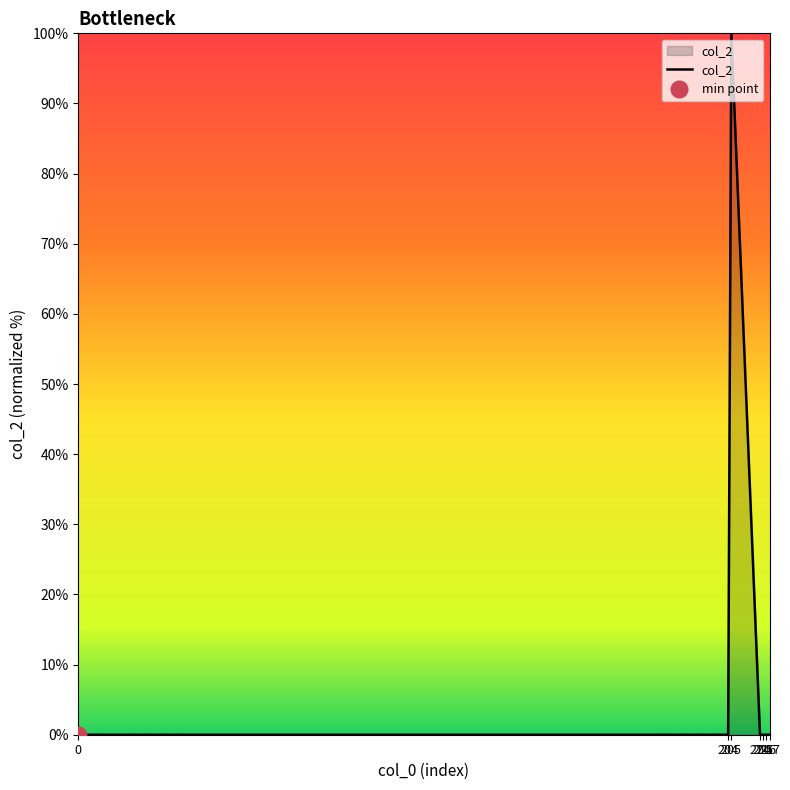

Is it true that the value at 205 is 100?

True